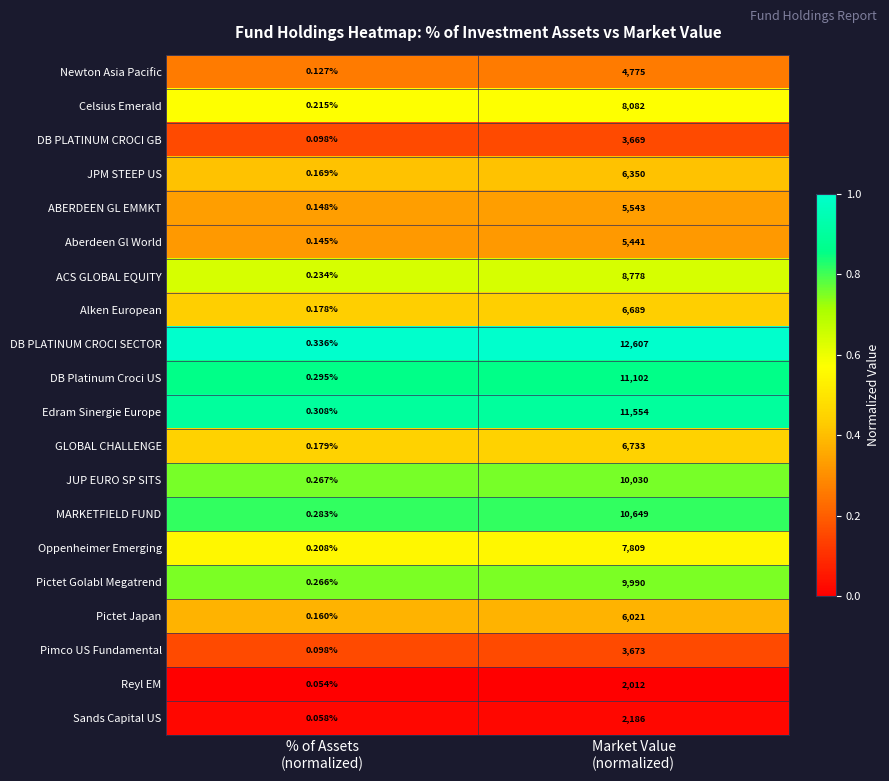

Which series has the largest total across all categories?

DB PLATINUM CROCI SECTOR